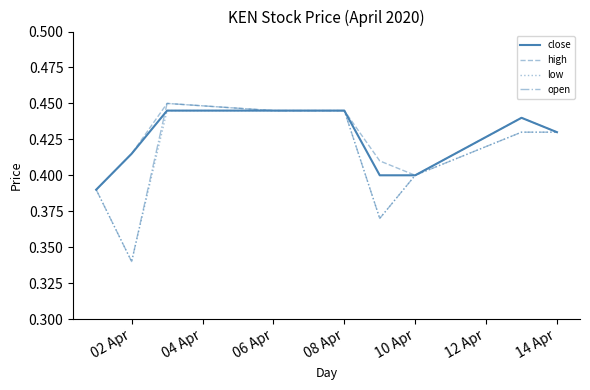

Count the number of data series in this chart.

4